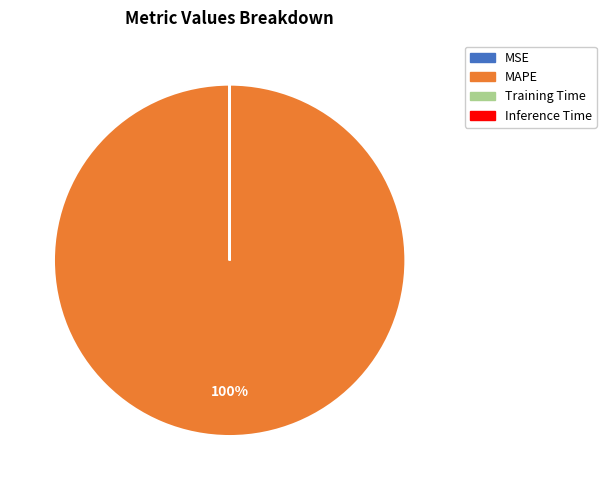

Which slice represents more than half of the pie?

MAPE